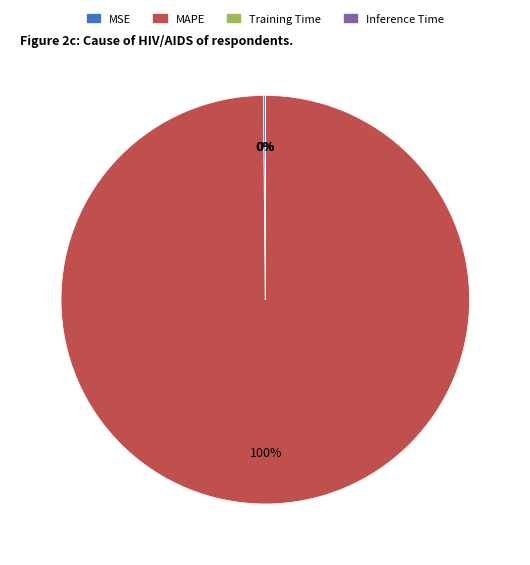

What is the largest slice in the pie chart?

MAPE